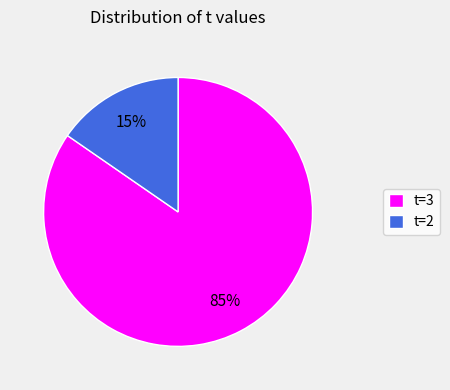

How many slices are in this pie chart?

2